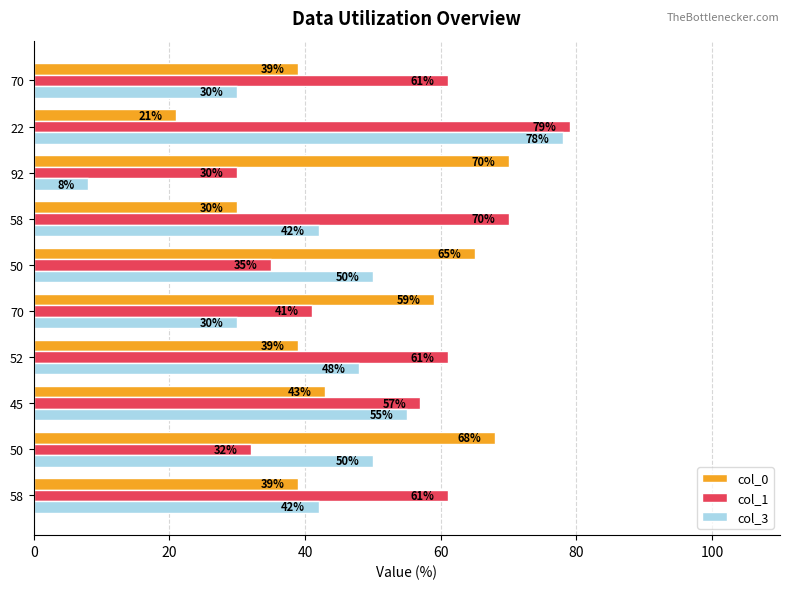

What is the difference between the second highest and second lowest values in the col_3 series?

25